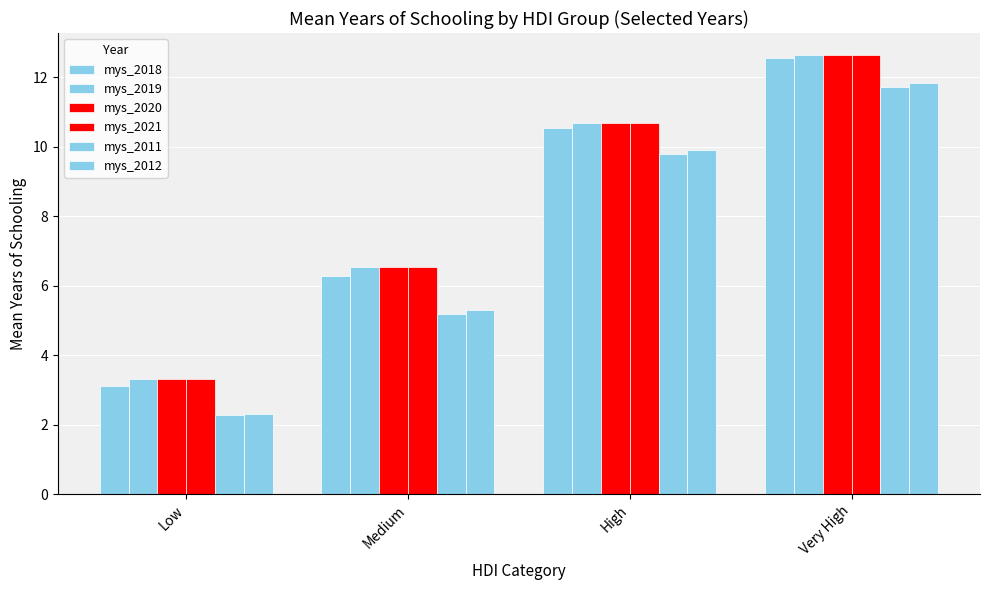

How many data points in mys_2019 are less than 10?

2